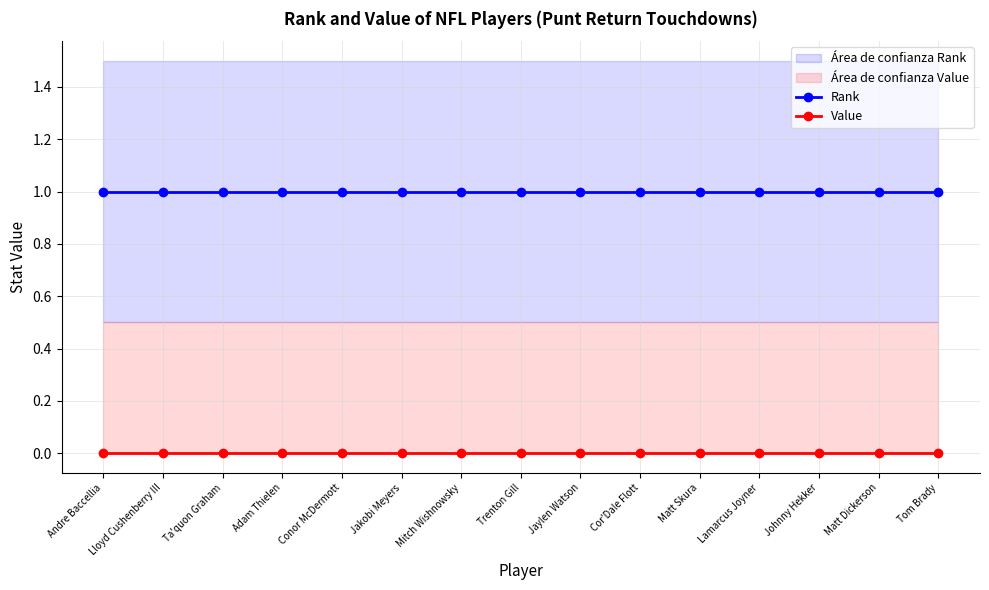

At Lloyd Cushenberry III, list the series in order from smallest to largest.

Value, Rank